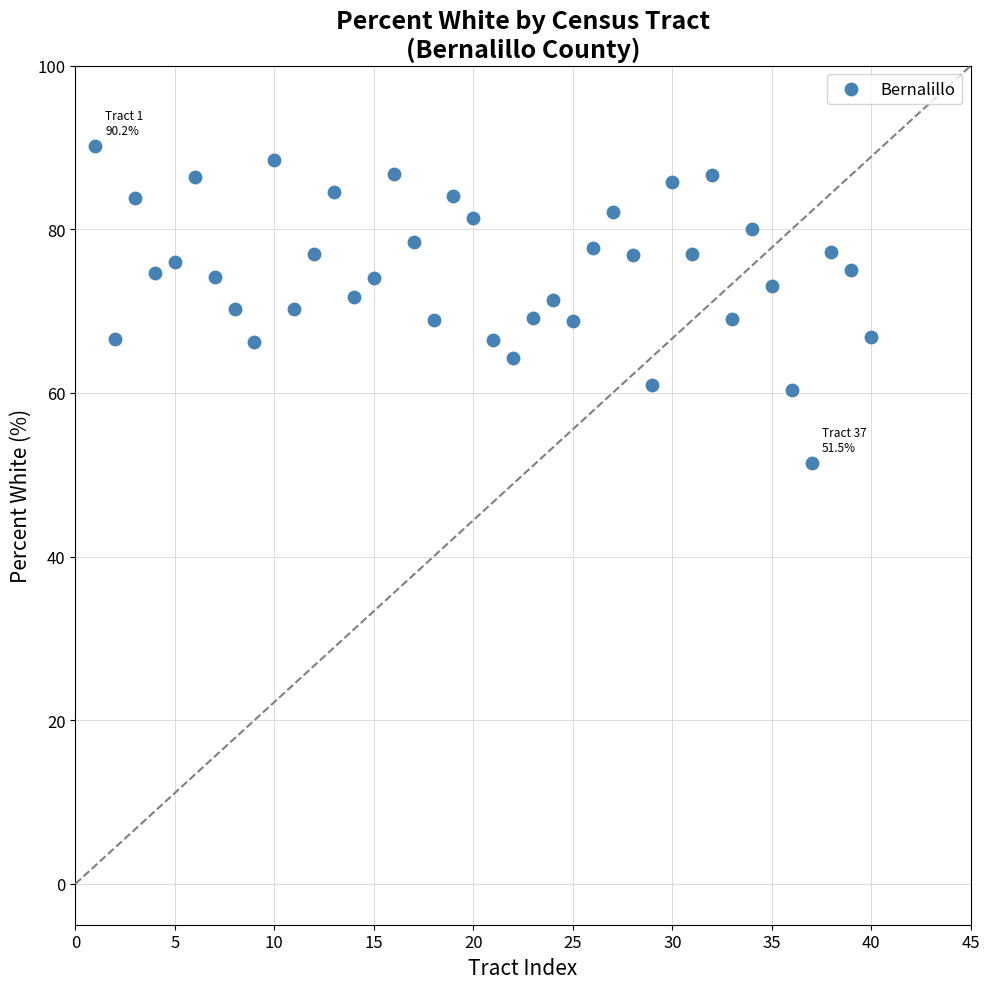

What is the range of X values (max minus min)?

39.0